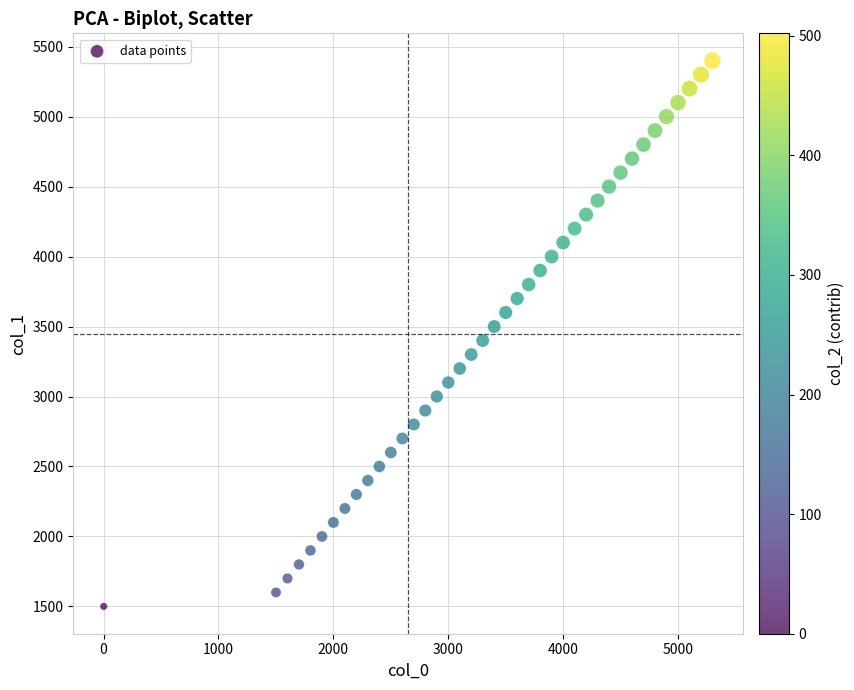

What is the range of Y values (max minus min)?

3900